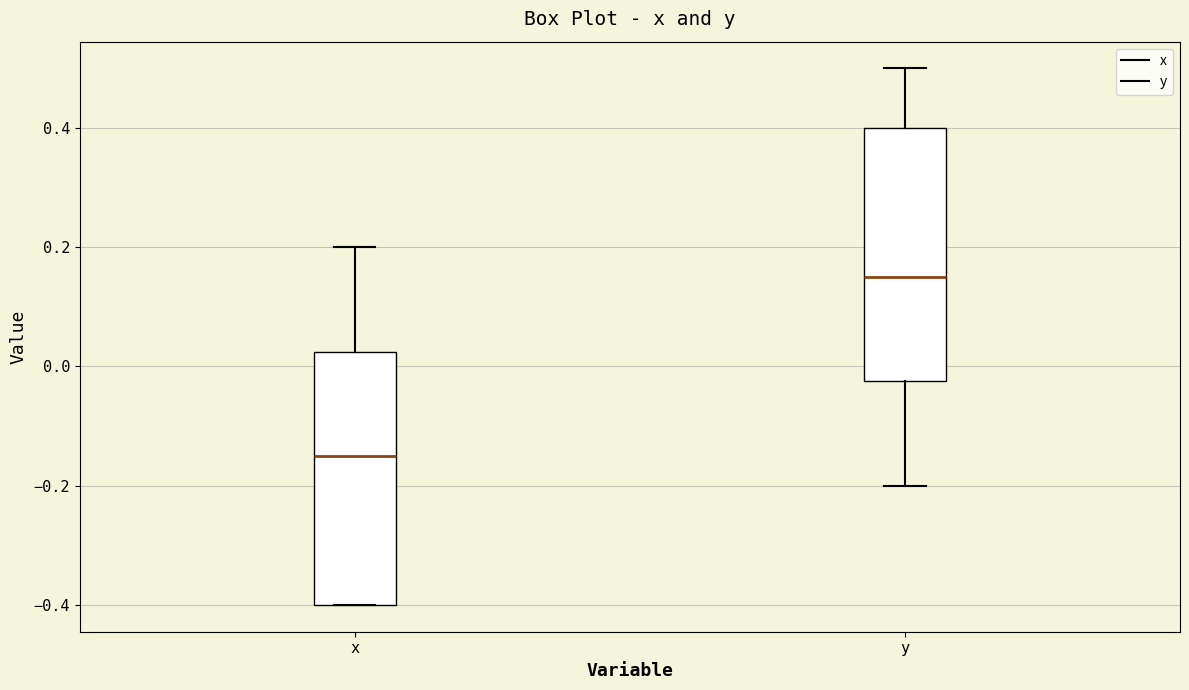

Which box's median line is the lowest?

x